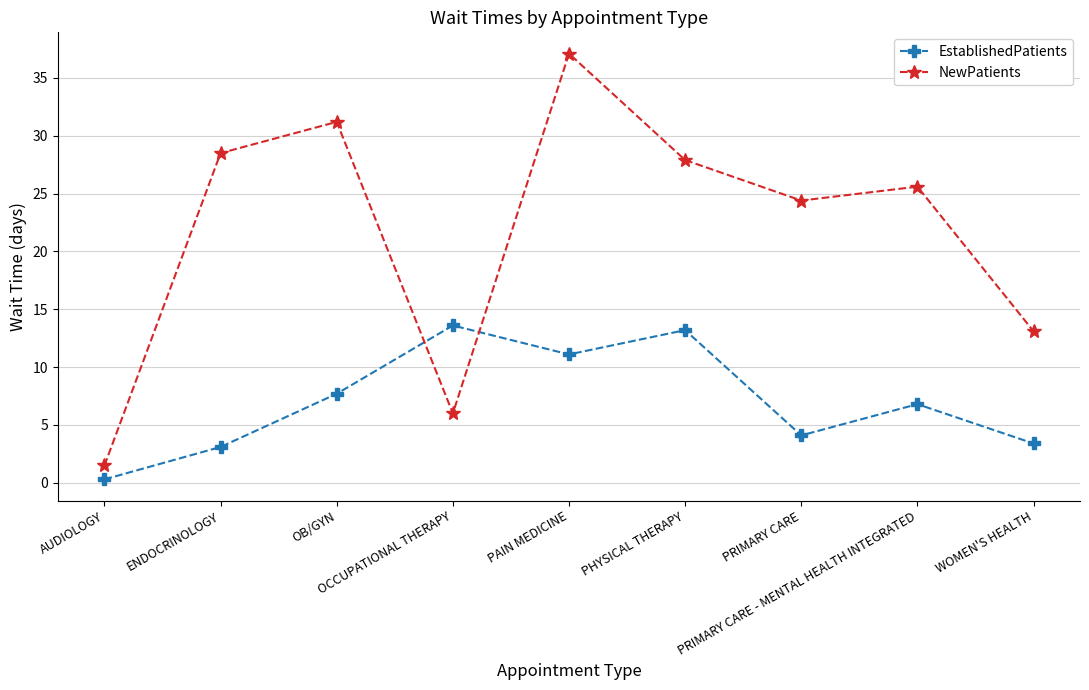

Reading right to left, what are all the values shown in this chart?

EstablishedPatients: WOMEN'S HEALTH=3.4	PRIMARY CARE - MENTAL HEALTH INTEGRATED=6.8	PRIMARY CARE=4.1	PHYSICAL THERAPY=13.2	PAIN MEDICINE=11.1	OCCUPATIONAL THERAPY=13.6	OB/GYN=7.7	ENDOCRINOLOGY=3.1	AUDIOLOGY=0.3
NewPatients: WOMEN'S HEALTH=13.1	PRIMARY CARE - MENTAL HEALTH INTEGRATED=25.6	PRIMARY CARE=24.4	PHYSICAL THERAPY=27.9	PAIN MEDICINE=37.1	OCCUPATIONAL THERAPY=6.0	OB/GYN=31.2	ENDOCRINOLOGY=28.5	AUDIOLOGY=1.5